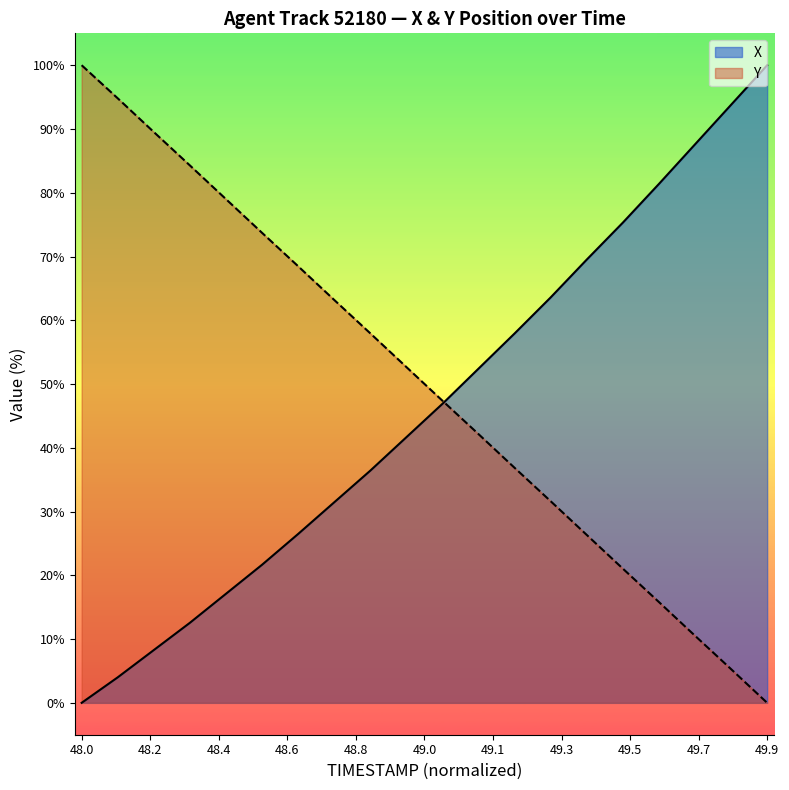

True or false: X has a value of 66.3 at 48.0.

False